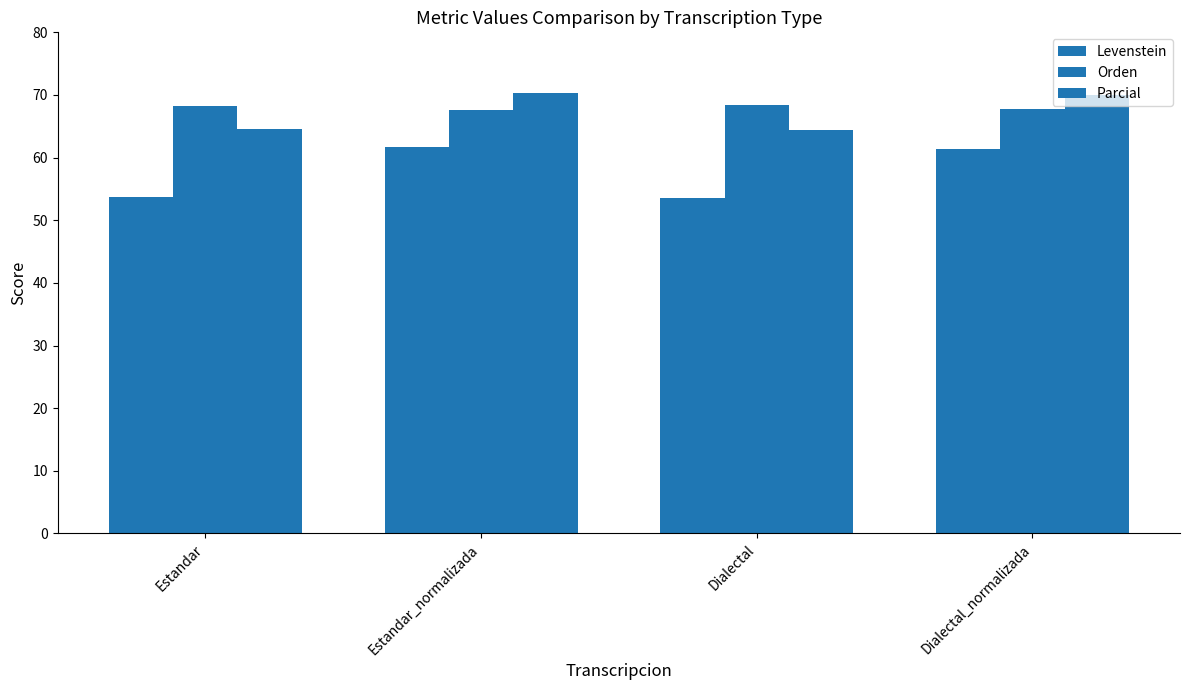

Where does the Orden series first go above 68?

Estandar